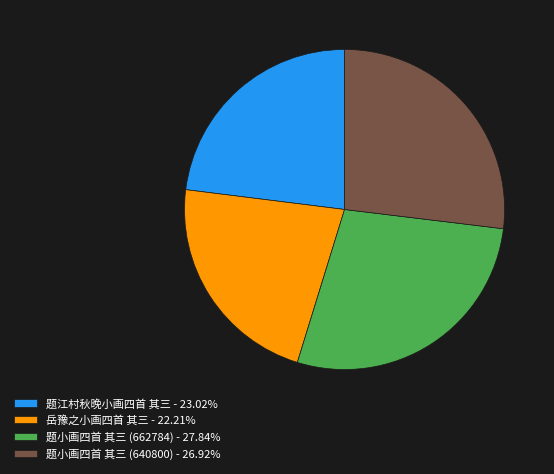

Which has a higher value, 岳豫之小画四首 其三 or 题小画四首 其三 (662784)?

题小画四首 其三 (662784)